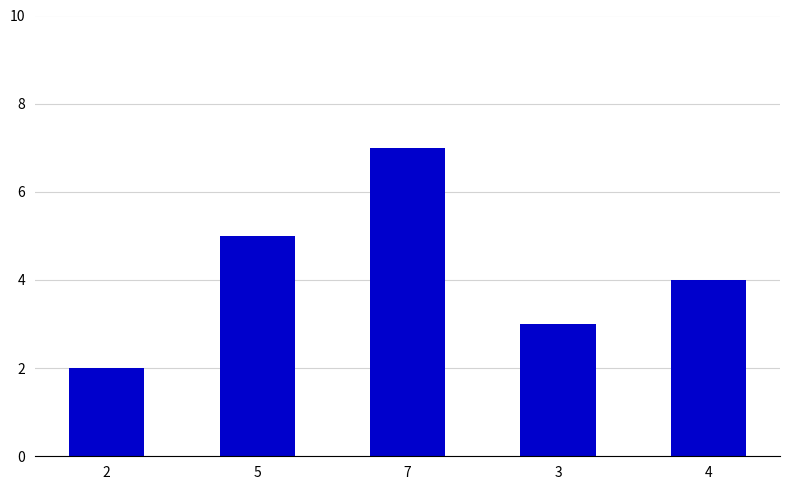

Count the number of categories in the chart.

5